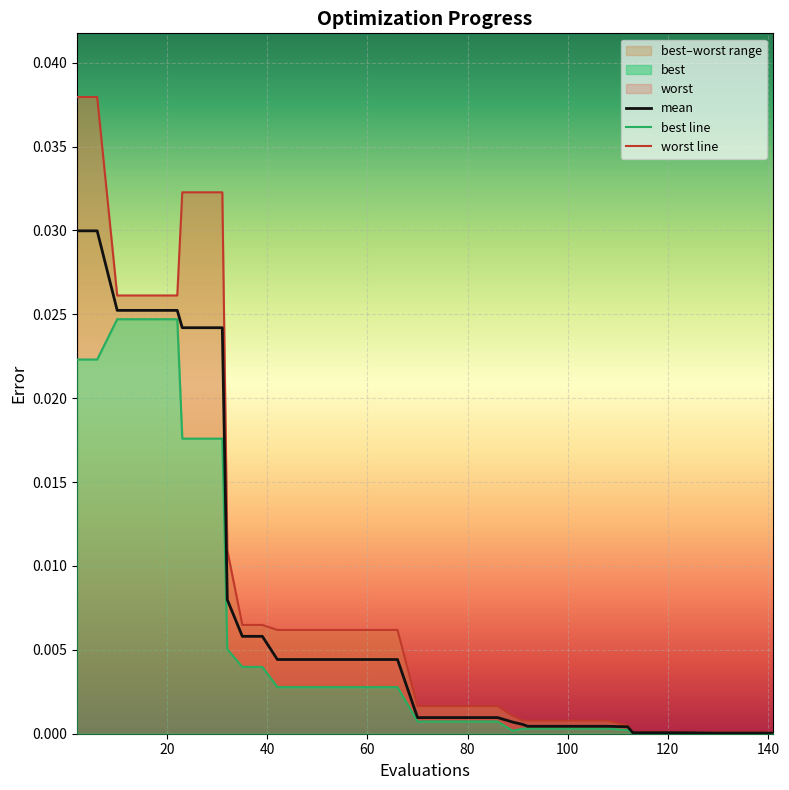

True or false: worst line and mean intersect in this chart.

False